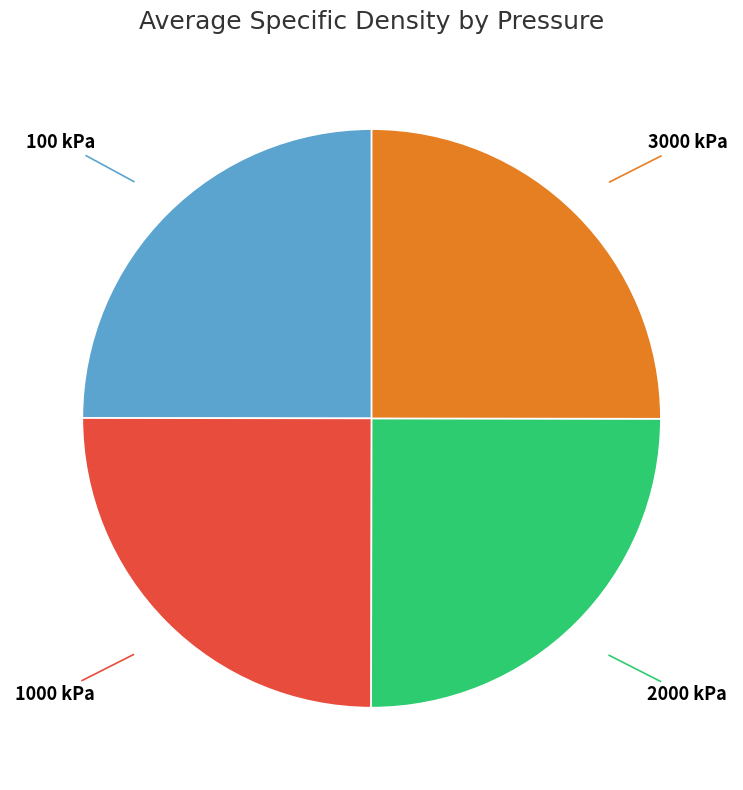

Is there a majority slice in this chart?

No